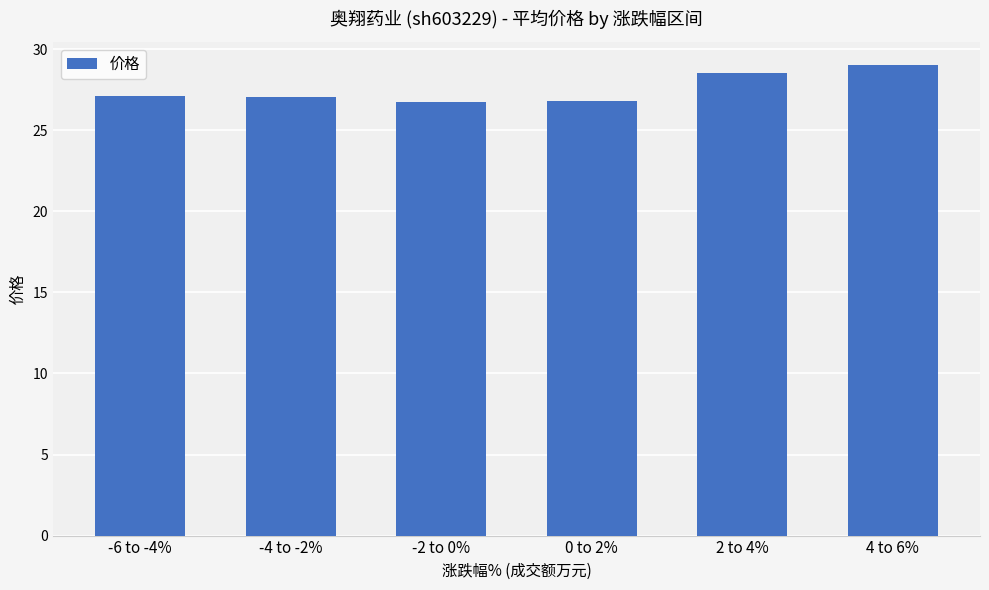

What value does the data have at -2 to 0%?

26.7